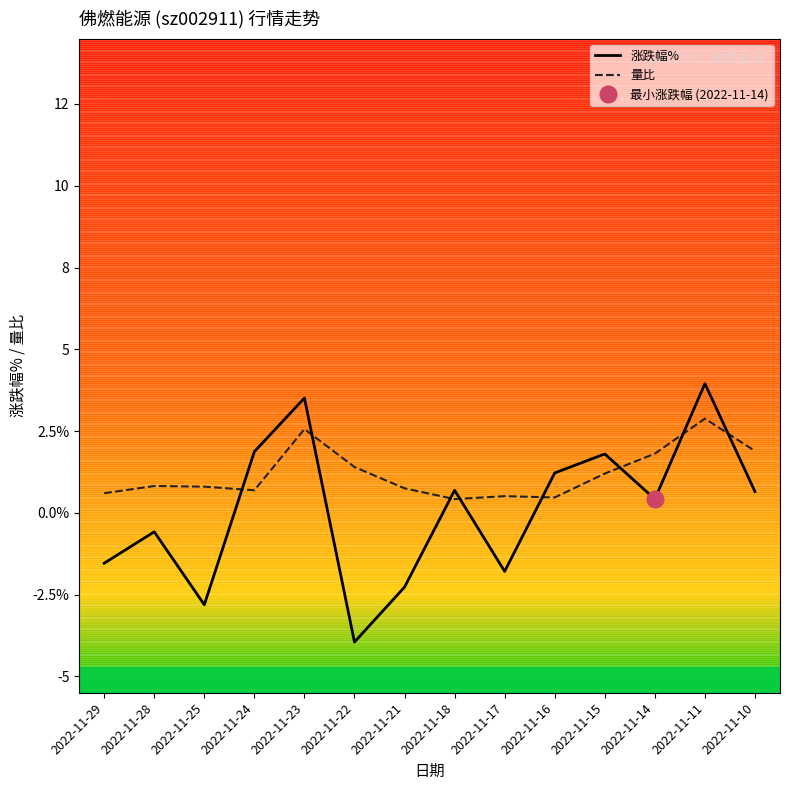

At which label does 涨跌幅% first exceed 0?

2022-11-24